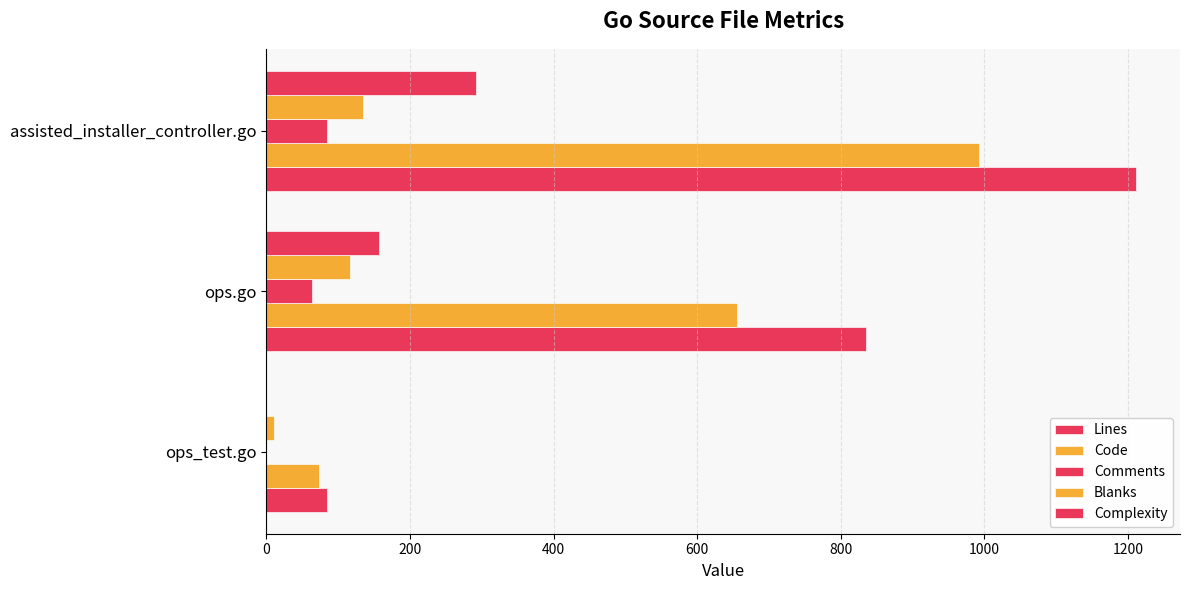

Rank the series by their maximum value, from lowest to highest.

Comments, Blanks, Complexity, Code, Lines